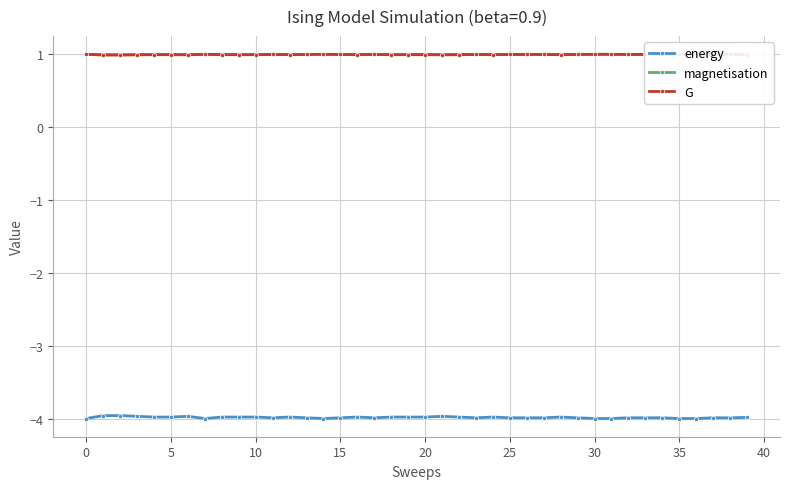

Count the G values in the range 0 to 1.

40